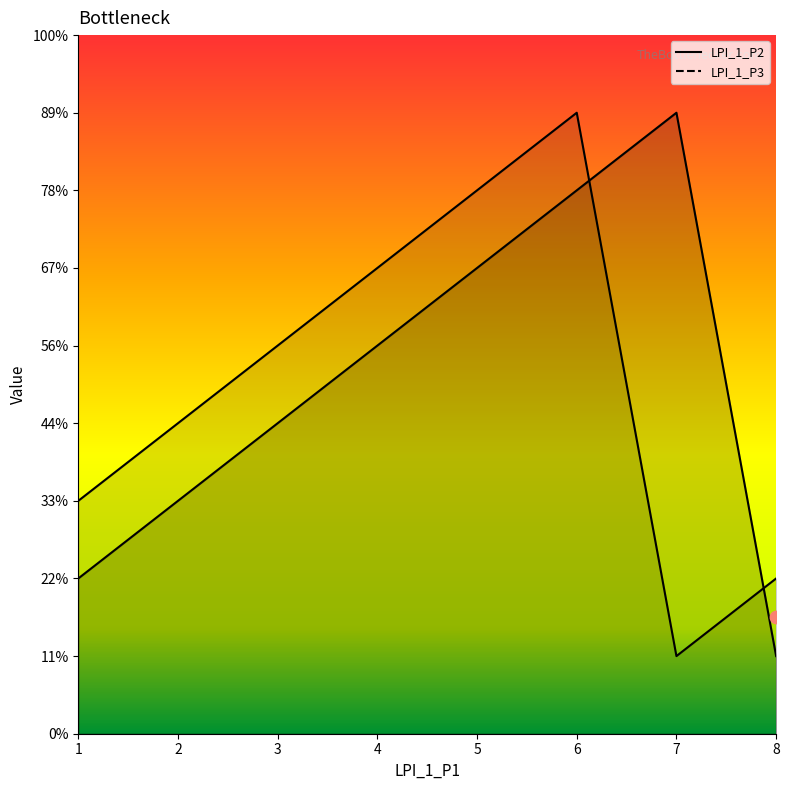

At how many categories does at least one series exceed 1?

8